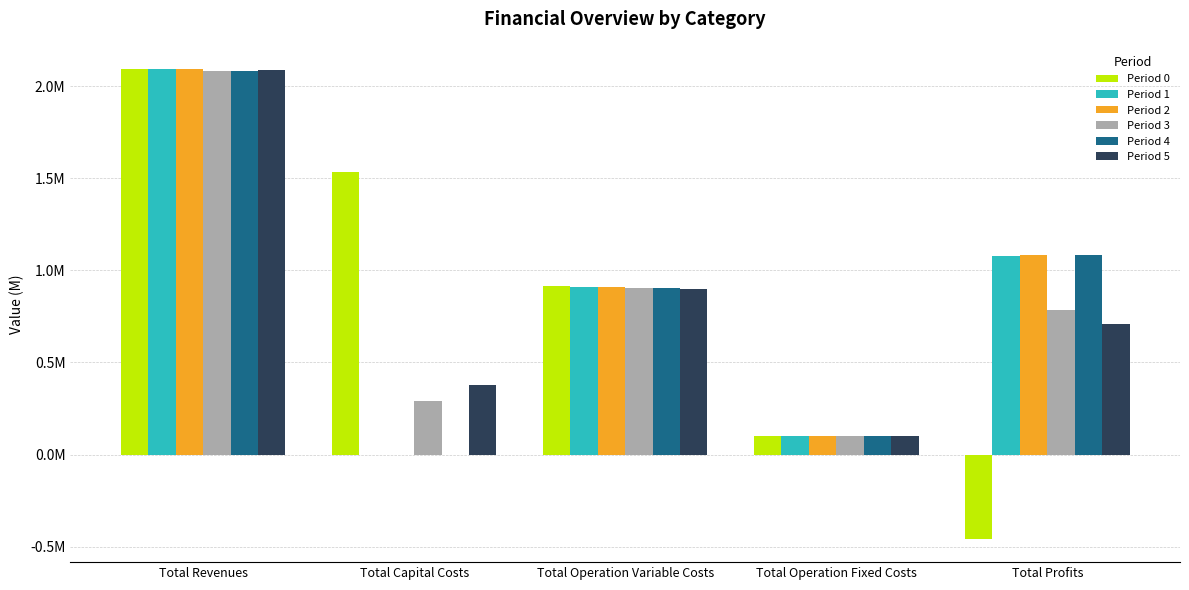

Where is Period 4 nearest to the value 1042008?

Total Profits